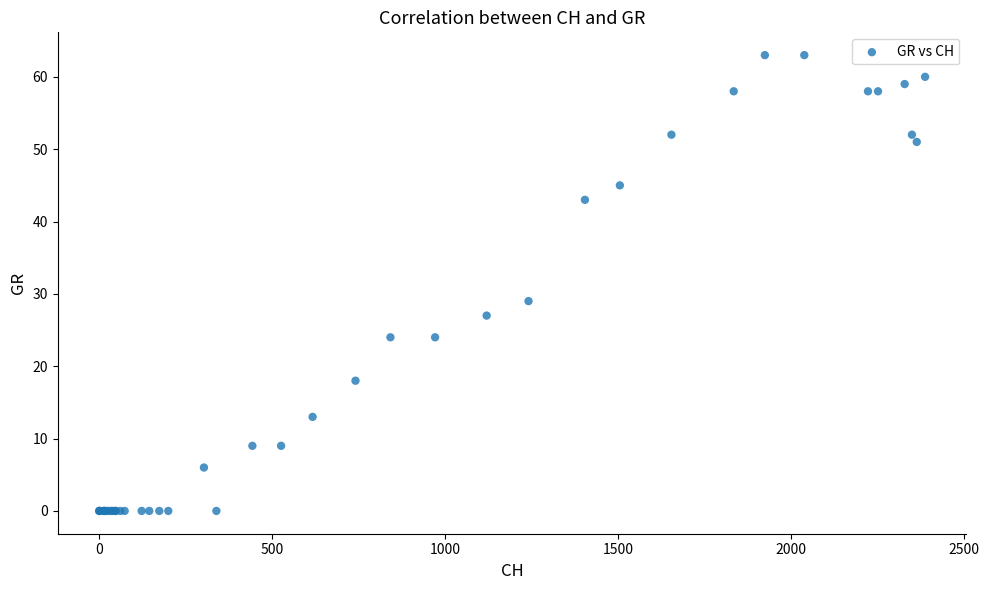

What Y value in the scatter plot is closest to 31?

29